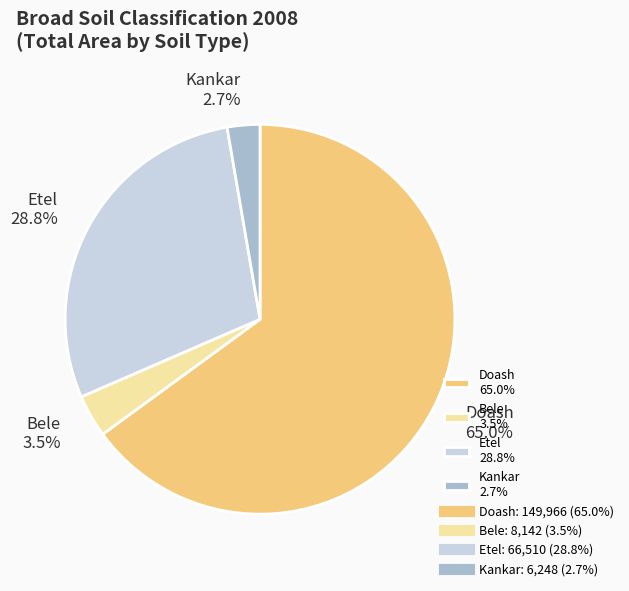

To the nearest percent, what is the combined percentage of Etel and Bele?

32%